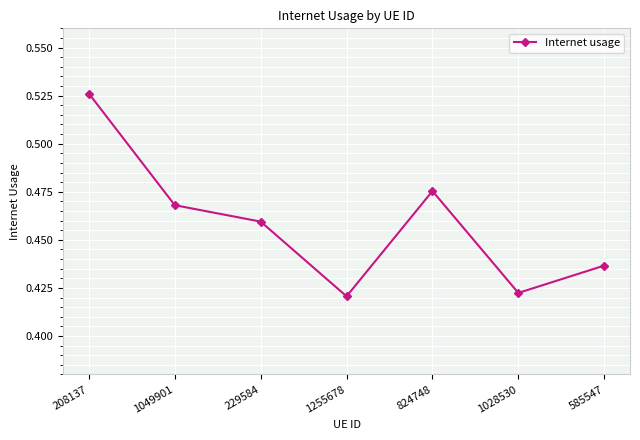

List the labels in order of value, largest first.

208137, 824748, 1049901, 229584, 585547, 1028530, 1255678